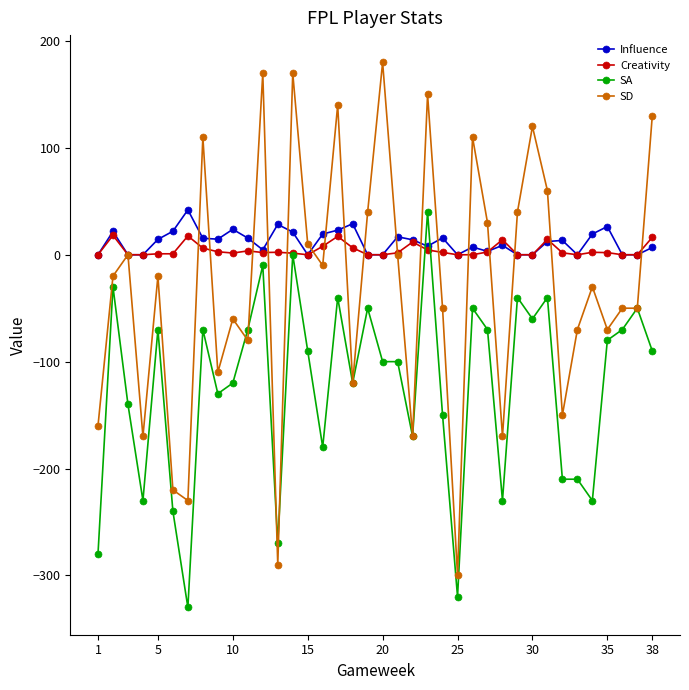

What is the difference between the maximum and minimum values in the Influence series?

42.0